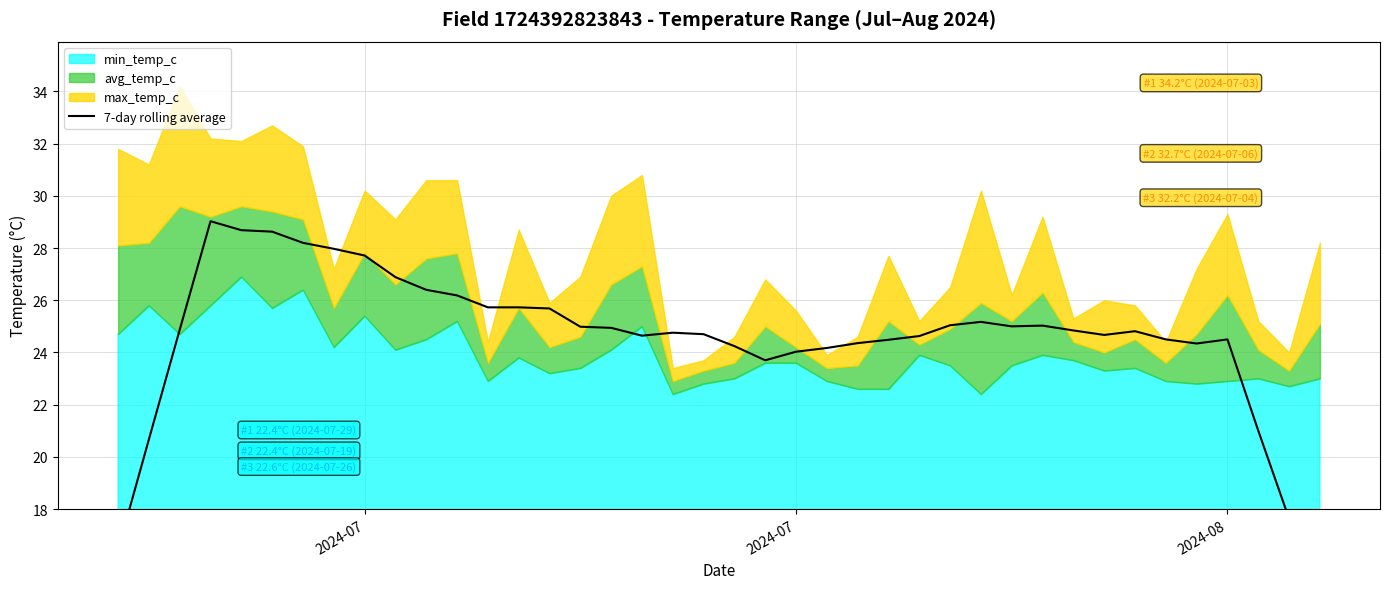

Is it true that the value at 2024-08 is 35.9?

False